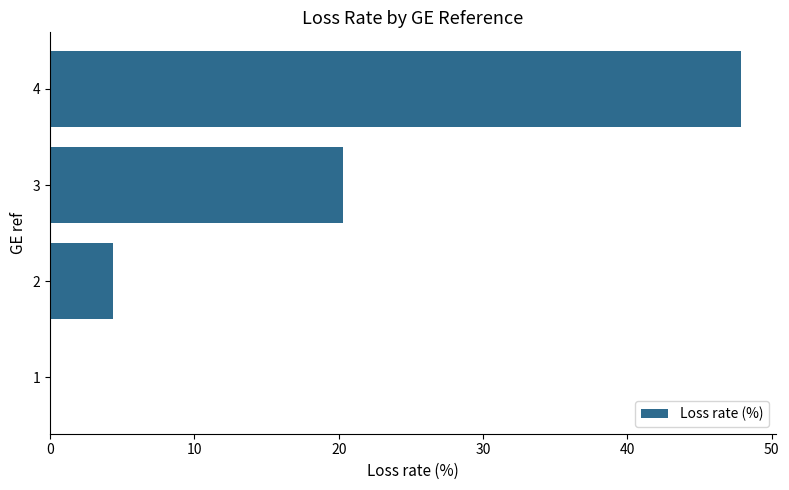

What is the sum of all values?

72.6